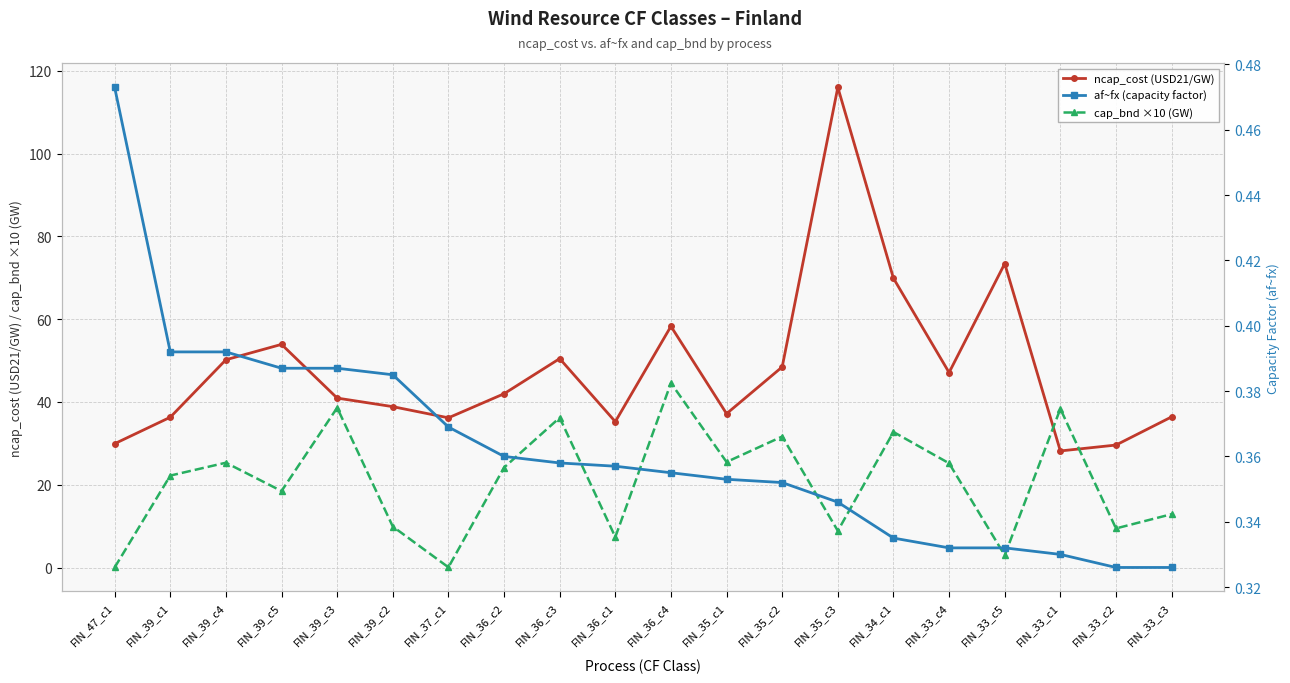

At FIN_33_c1, list the series in order from smallest to largest.

af~fx (capacity factor), ncap_cost (USD21/GW), cap_bnd ×10 (GW)